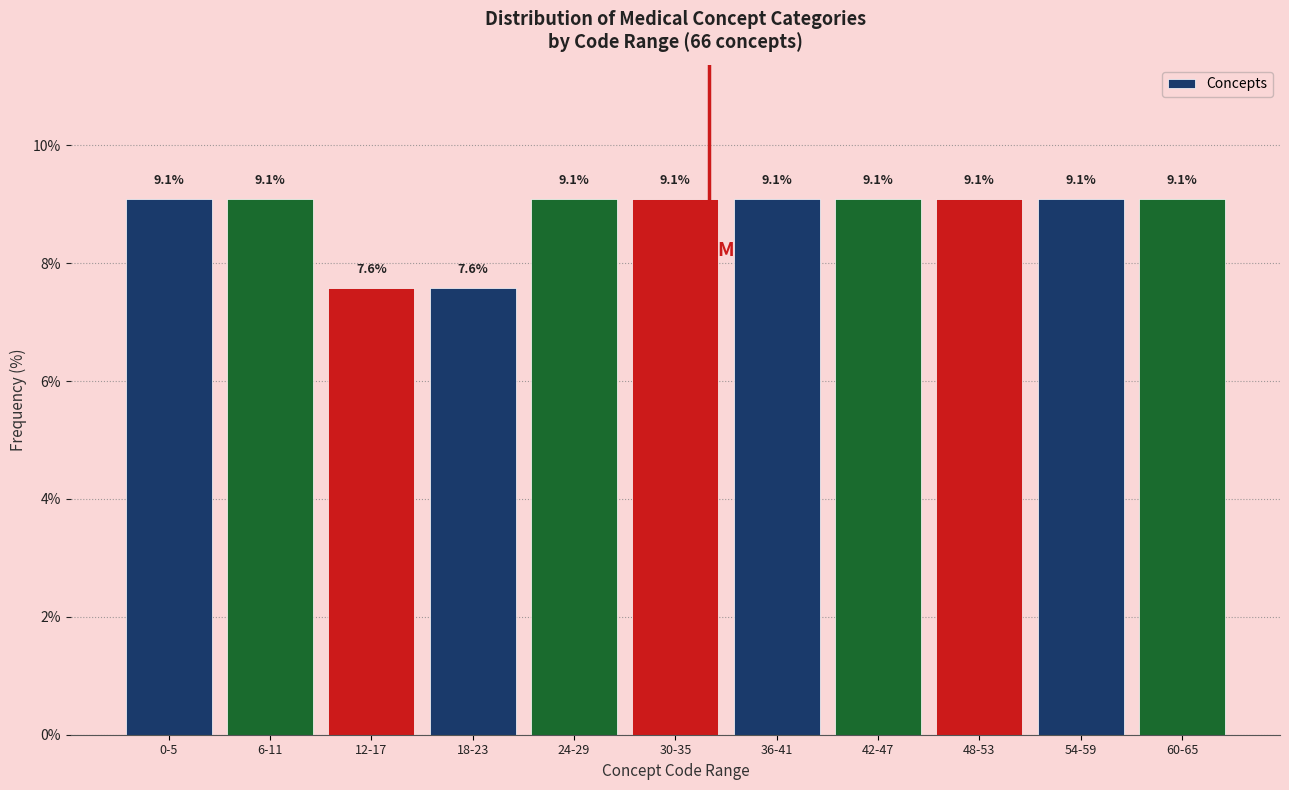

Reading left to right, list all the values displayed in this chart.

9.1	9.1	7.6	7.6	9.1	9.1	9.1	9.1	9.1	9.1	9.1